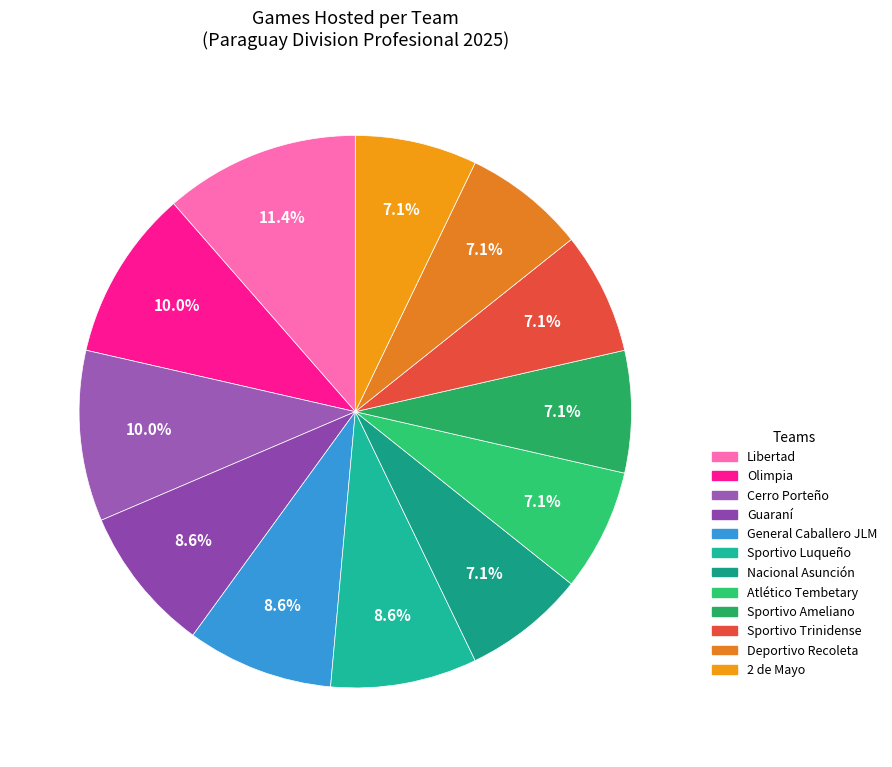

The Sportivo Trinidense slice represents 7% of the pie. True or false?

True